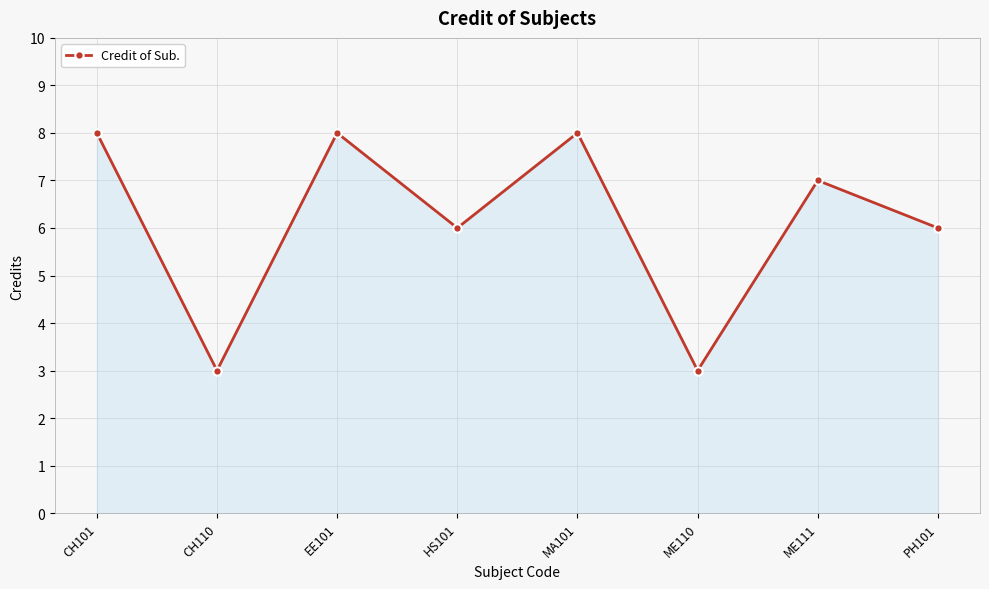

What position from the left is HS101?

4